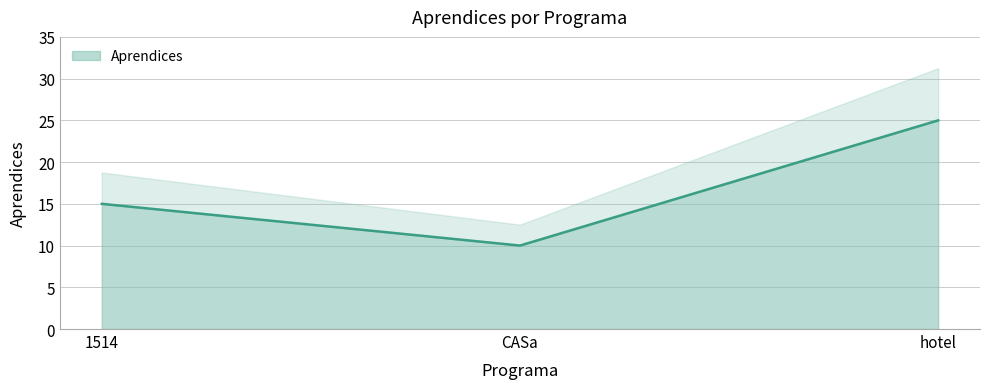

List the labels in order of Aprendices value, smallest first.

CASa, 1514, hotel